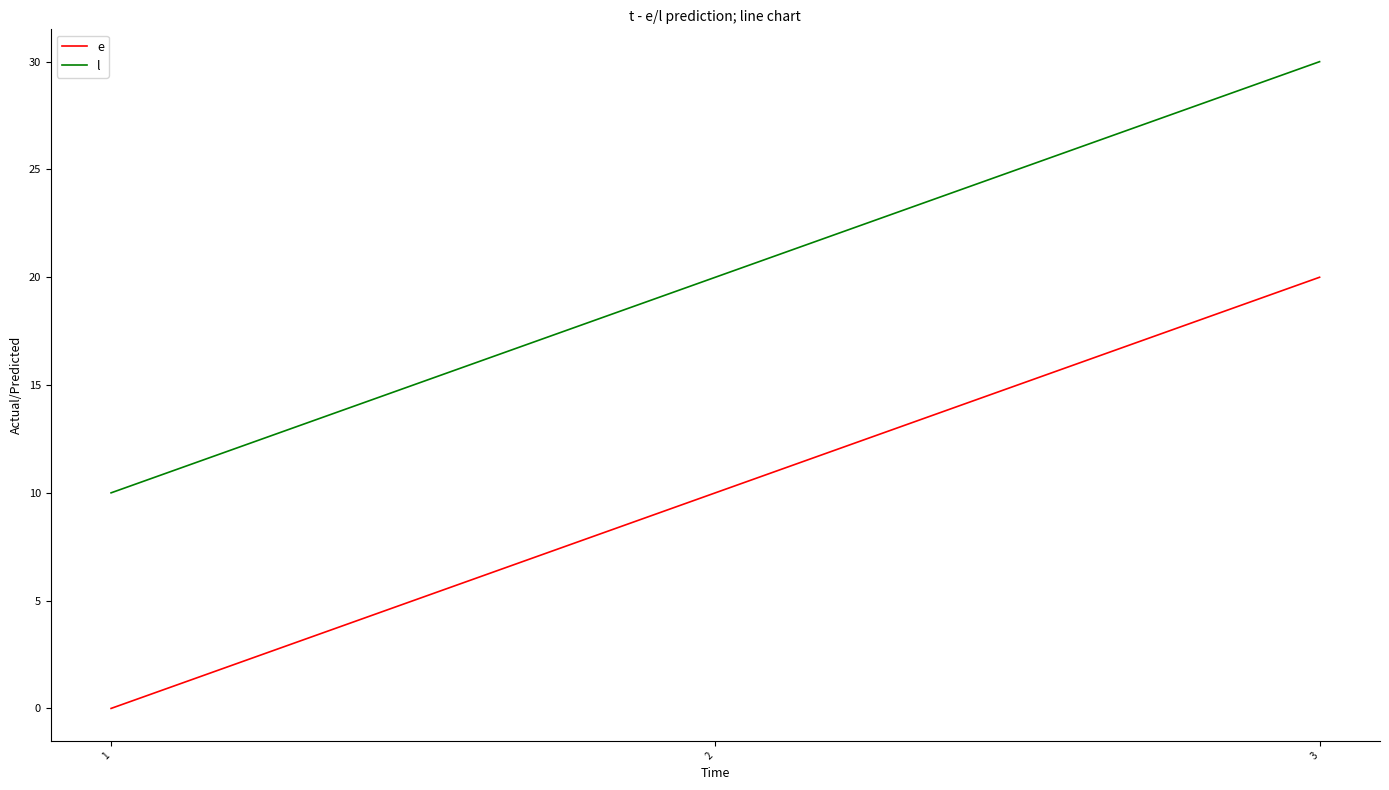

Rank the categories by l value from highest to lowest.

3, 2, 1